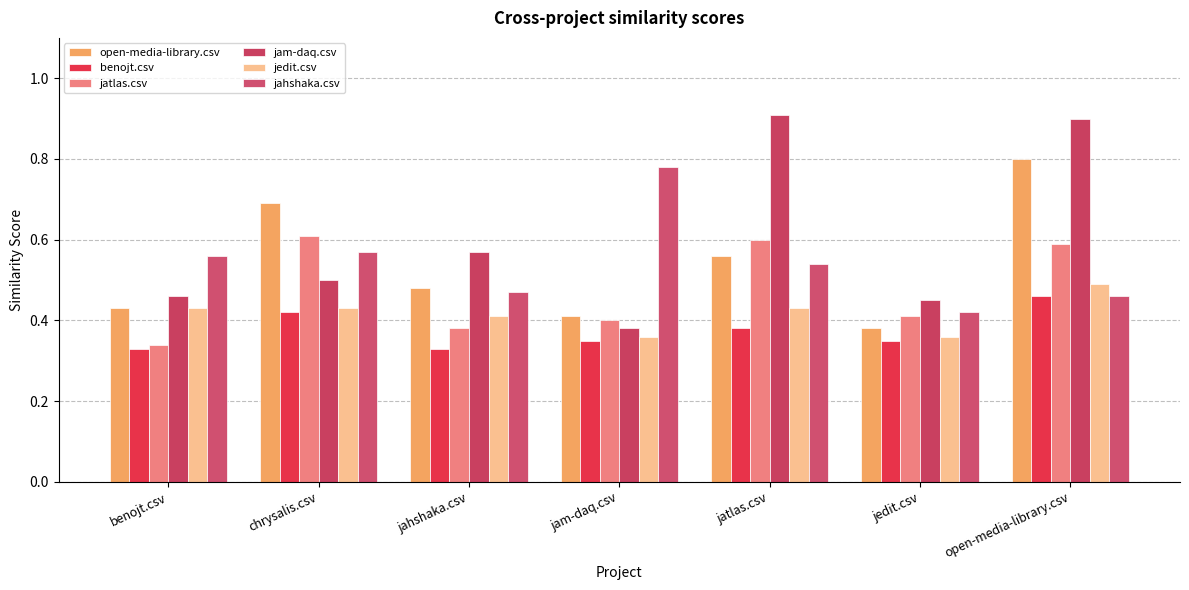

Count the jahshaka.csv values in the range 0 to 1.

7